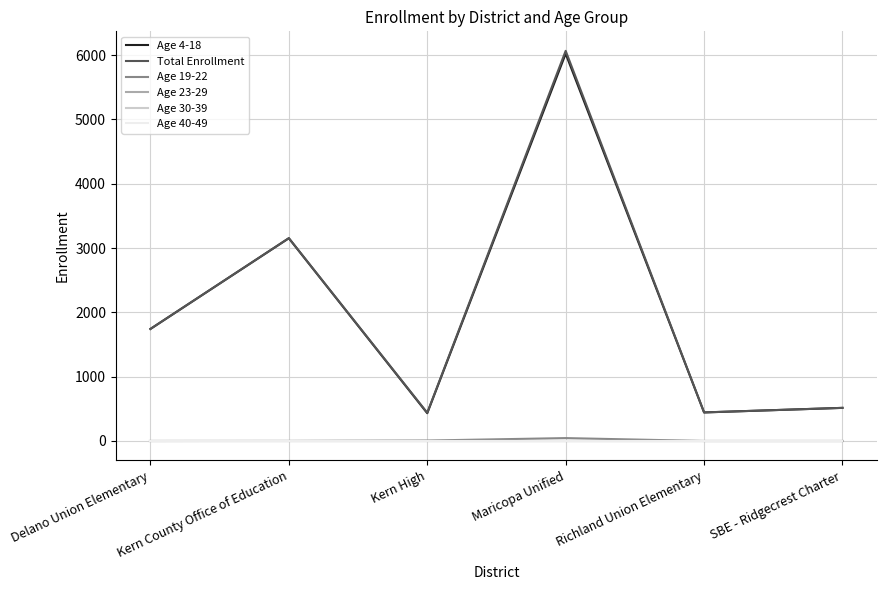

Does the chart have visible grid lines?

Yes